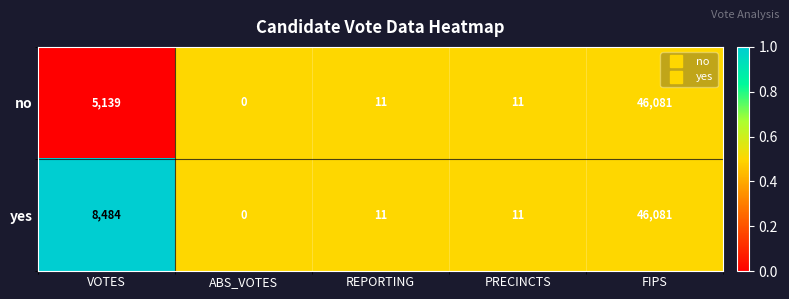

How many values in yes are above zero?

4